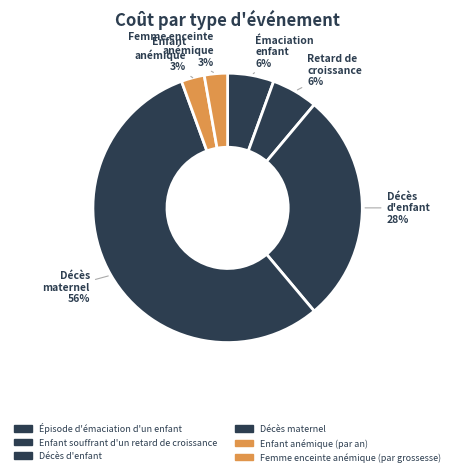

Combined, what portion of the pie is Épisode d'émaciation d'un enfant and Femme enceinte anémique (par grossesse)?

8.3%